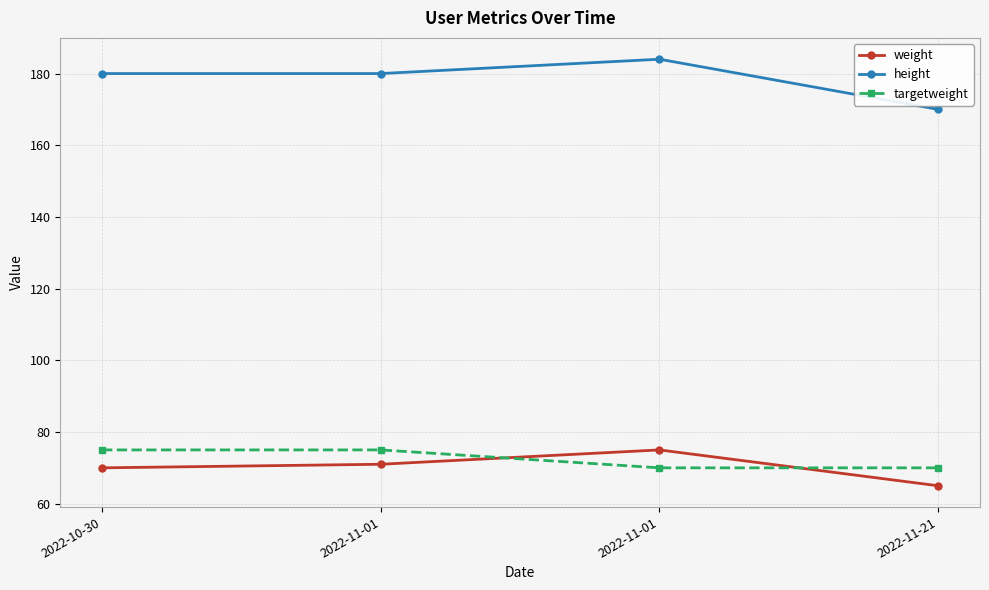

What is the difference between the highest and lowest values at 2022-10-30?

110